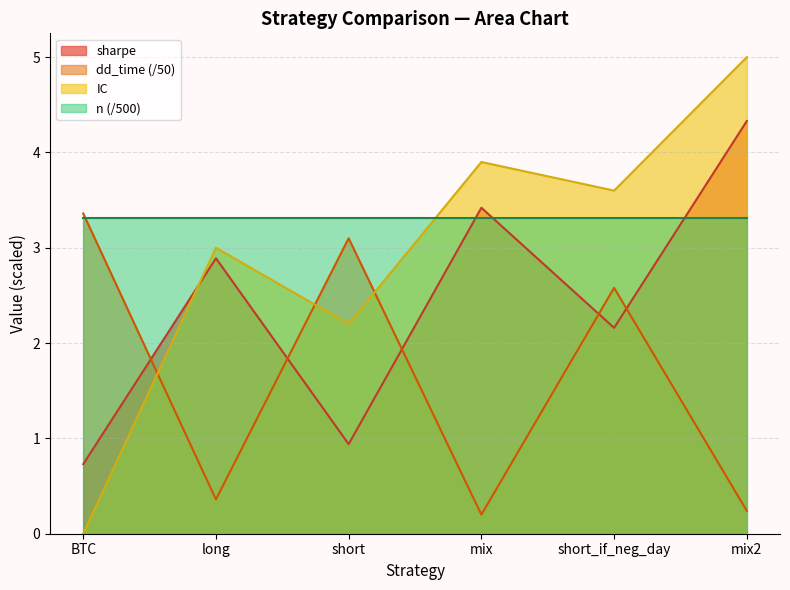

Rank the series by their maximum value, from highest to lowest.

IC, sharpe, dd_time (/50), n (/500)